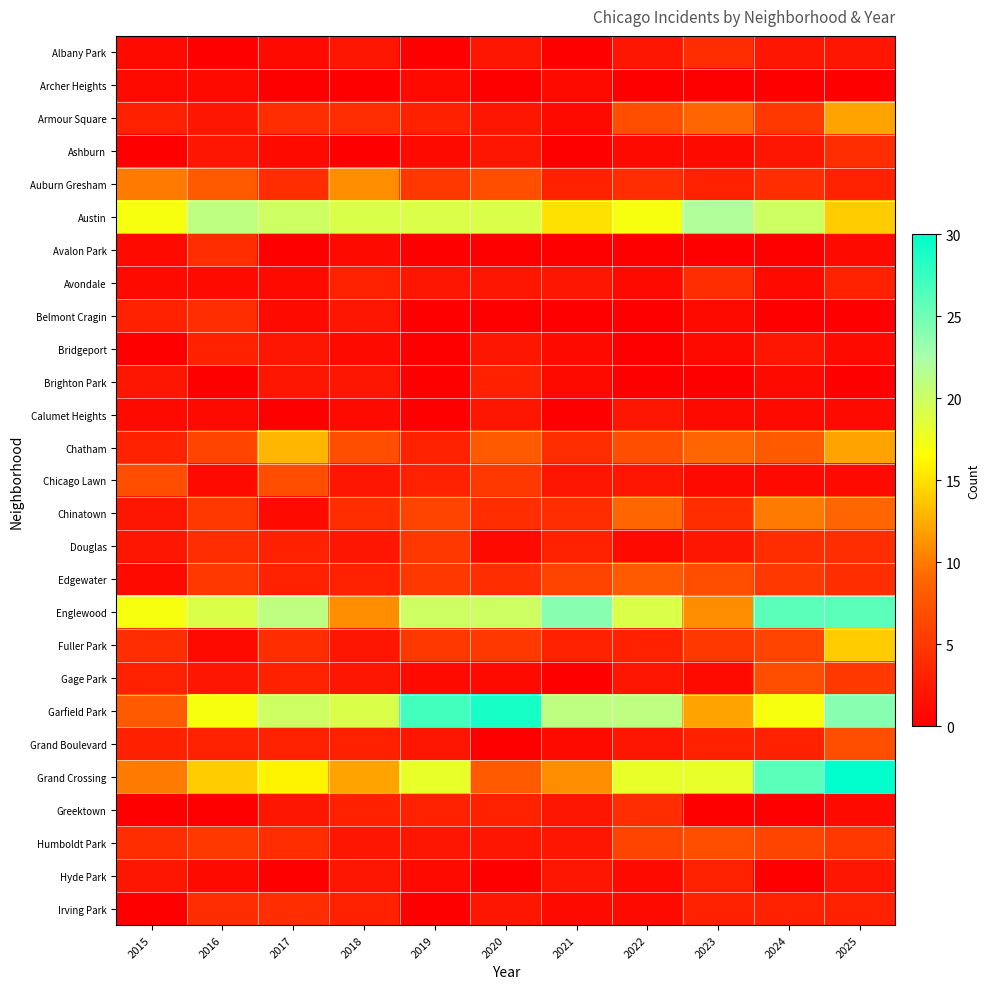

How many data points does each series have?

11